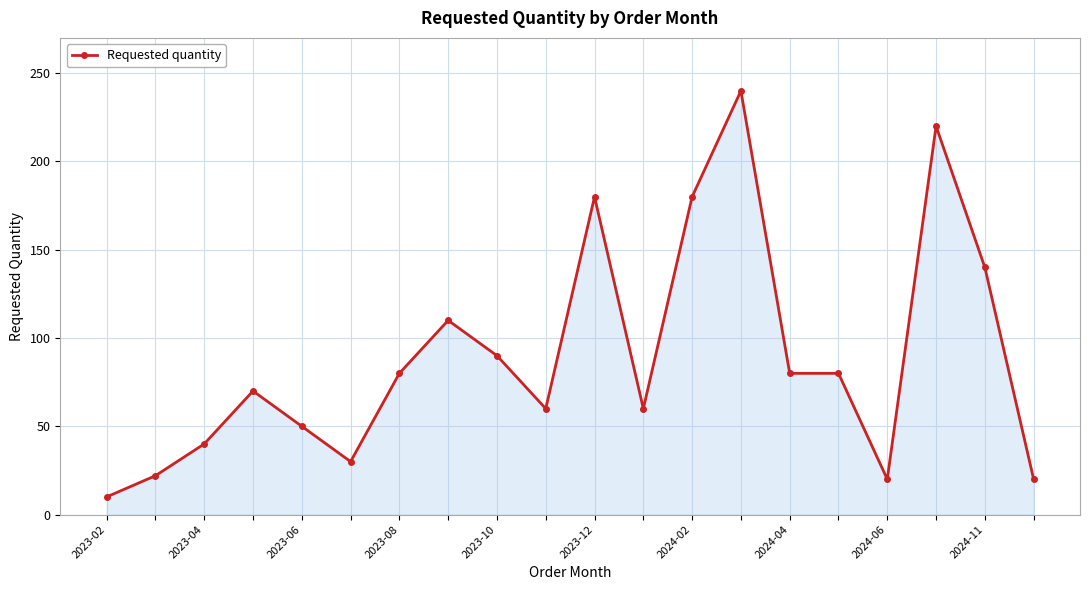

Does the chart have visible grid lines?

Yes